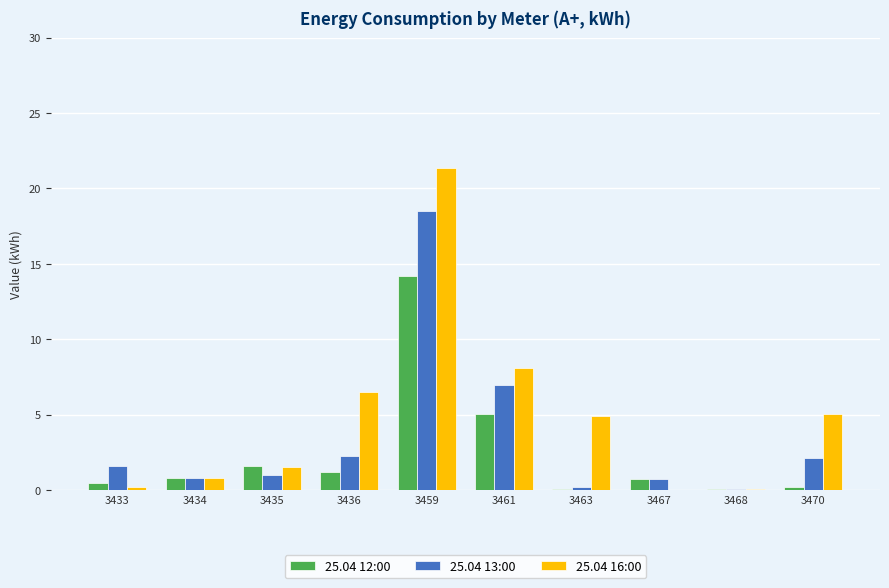

Which series changed the most between 3434 and 3459?

25.04 16:00